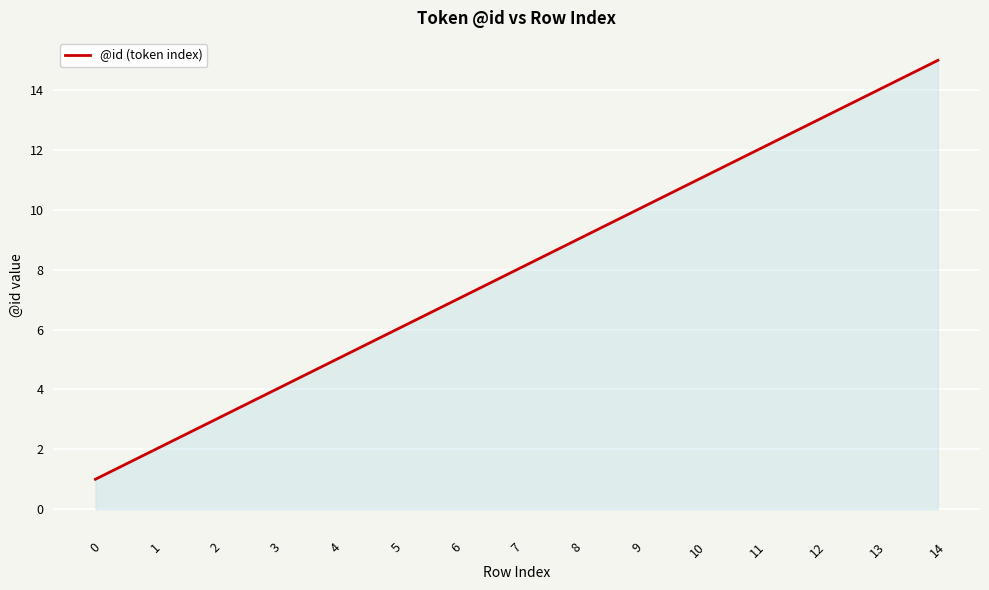

Reading left to right, extract all data points from this chart.

1	2	3	4	5	6	7	8	9	10	11	12	13	14	15